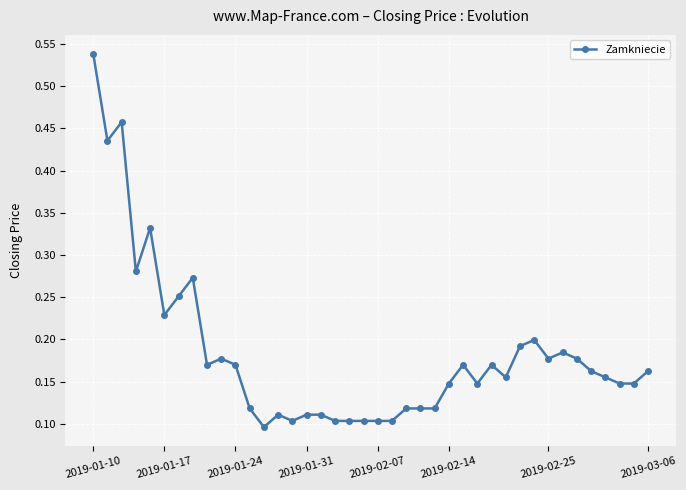

How many values are between 0 and 1?

40